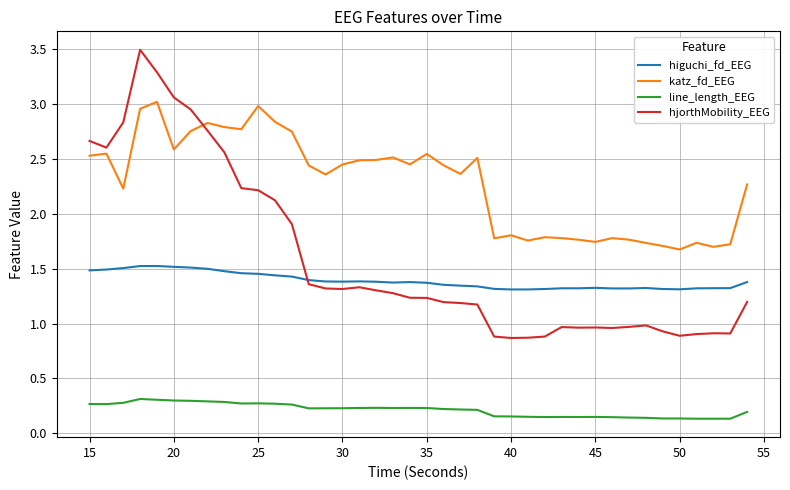

True or false: katz_fd_EEG has more than 2 points higher than both neighbors.

True